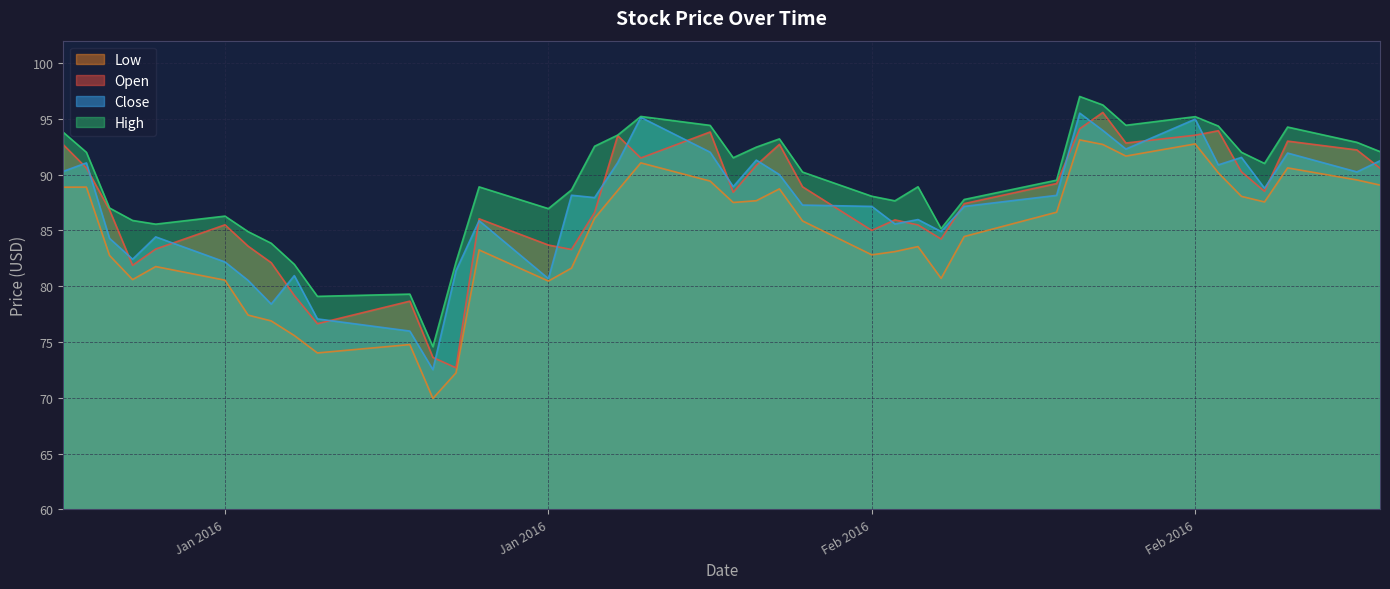

Which series has the largest total across all categories?

High